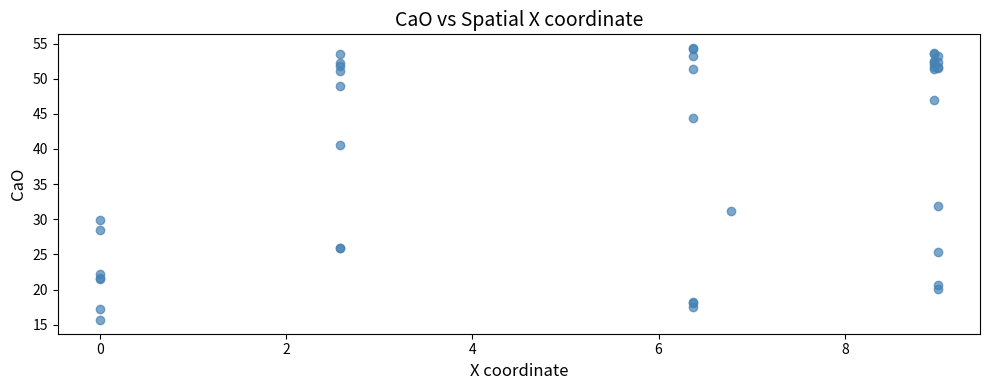

What Y value in the scatter plot is closest to 35?

31.9